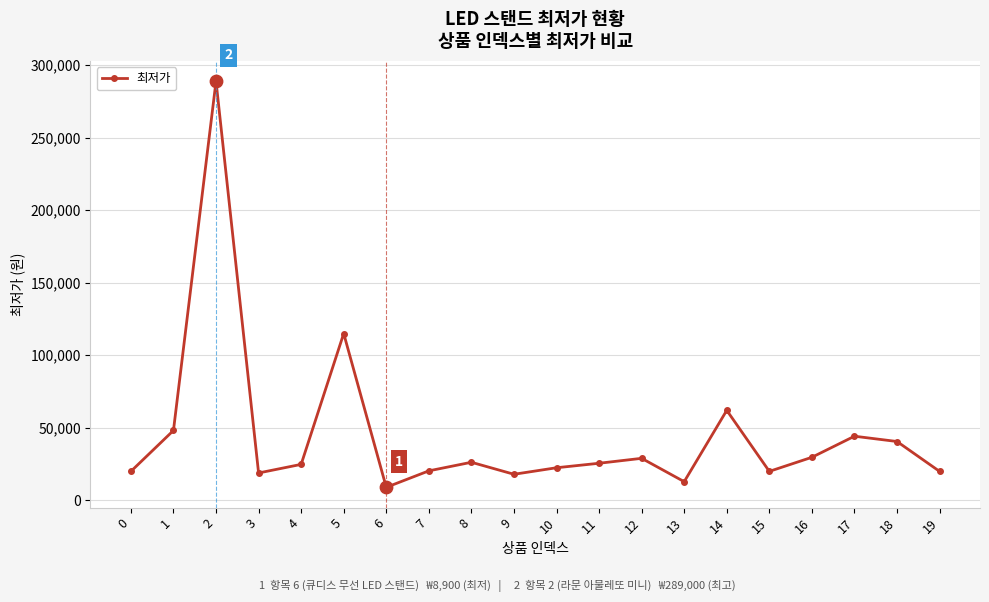

What is the ratio of the value at 7 to the value at 1?

0.4